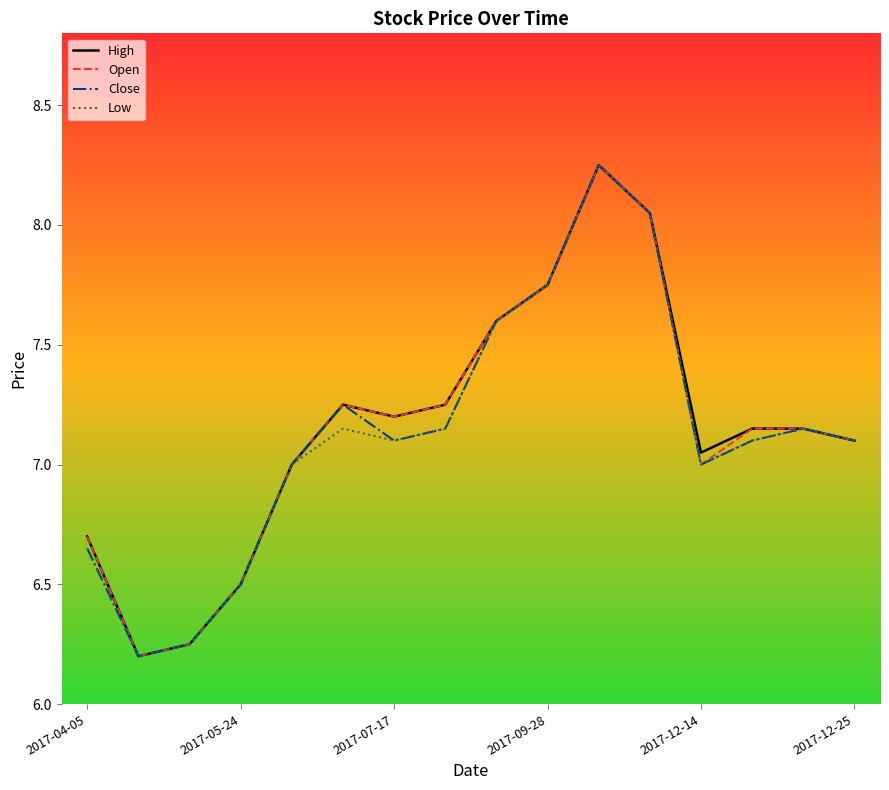

At which category is the sum across all series the highest?

10